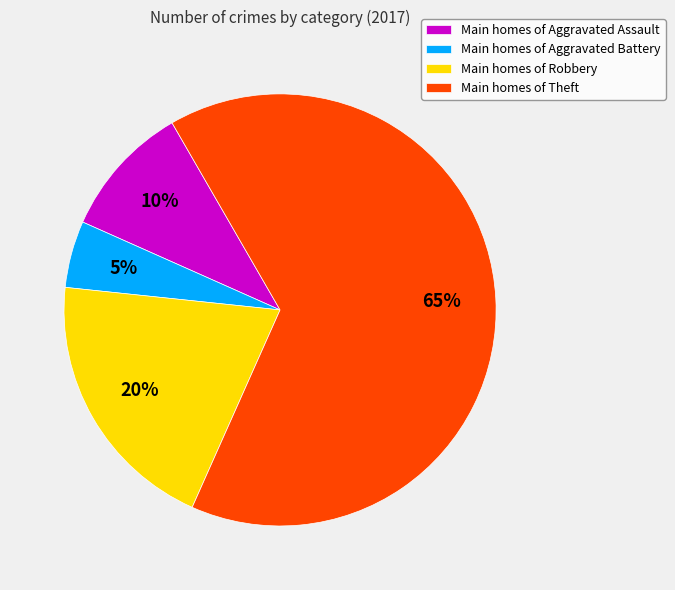

The Main homes of Theft slice represents 72% of the pie. True or false?

False